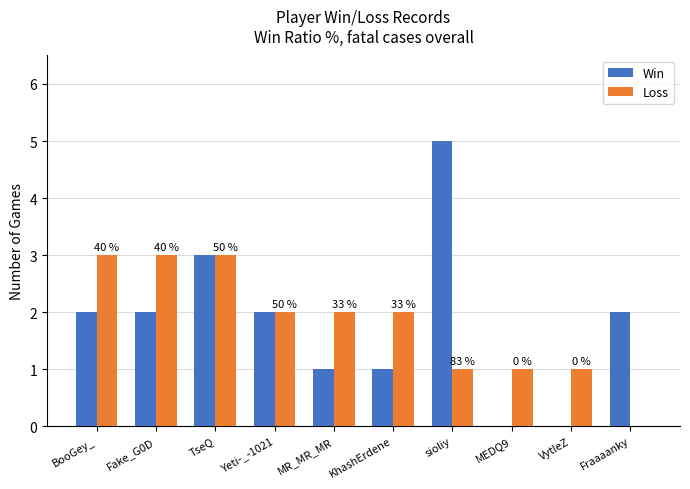

How many groups of bars are there?

10